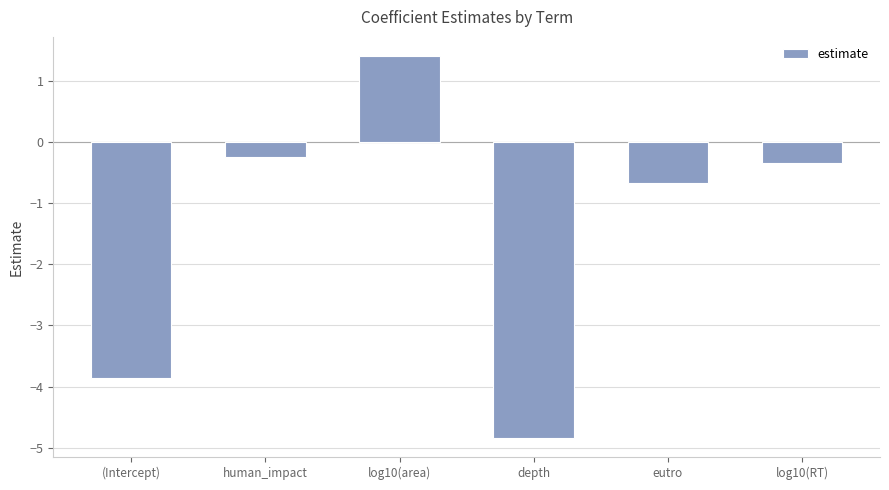

List the labels in order of value, largest first.

log10(area), human_impact, log10(RT), eutro, (Intercept), depth